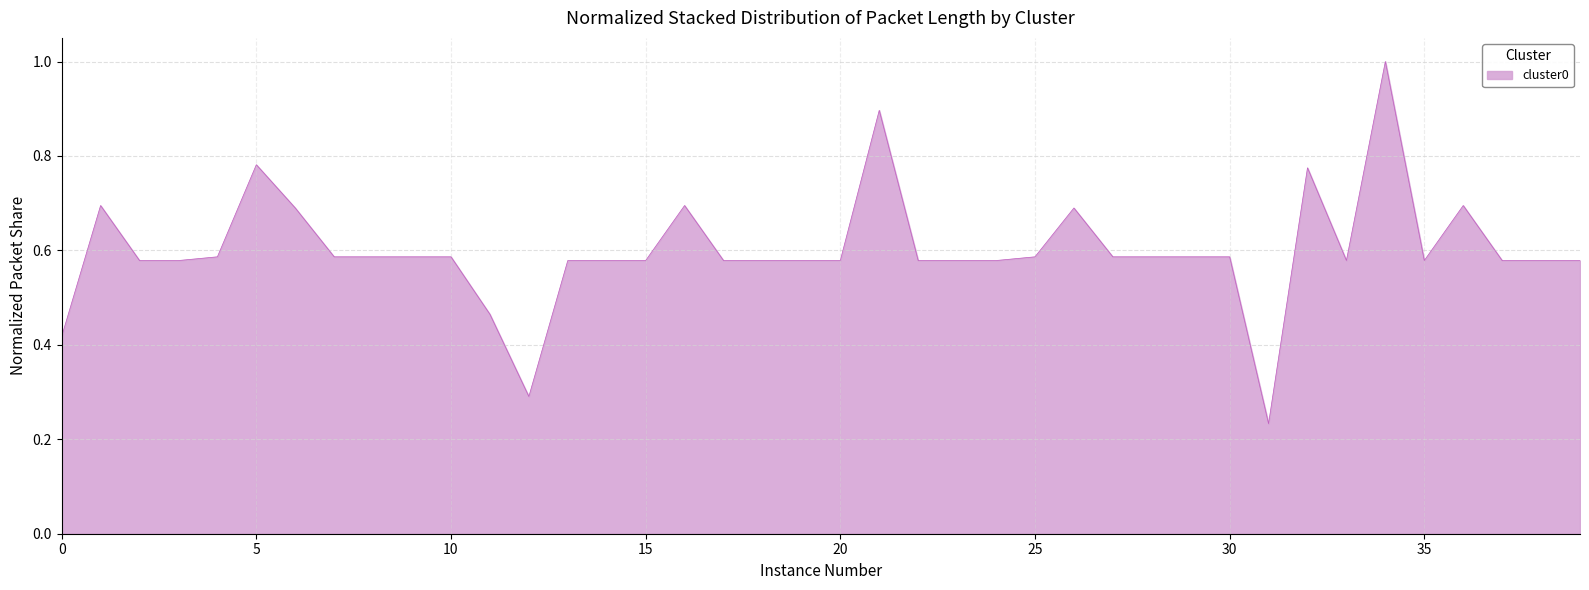

What is the maximum value shown in the chart?

1.0